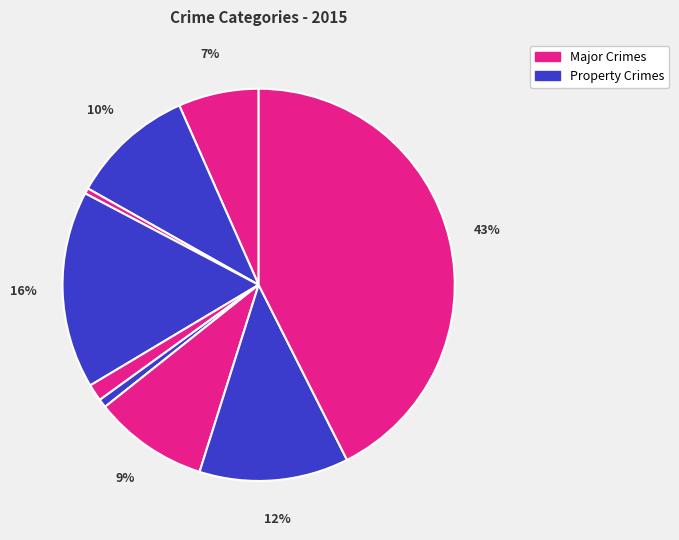

How many slices are in this pie chart?

9